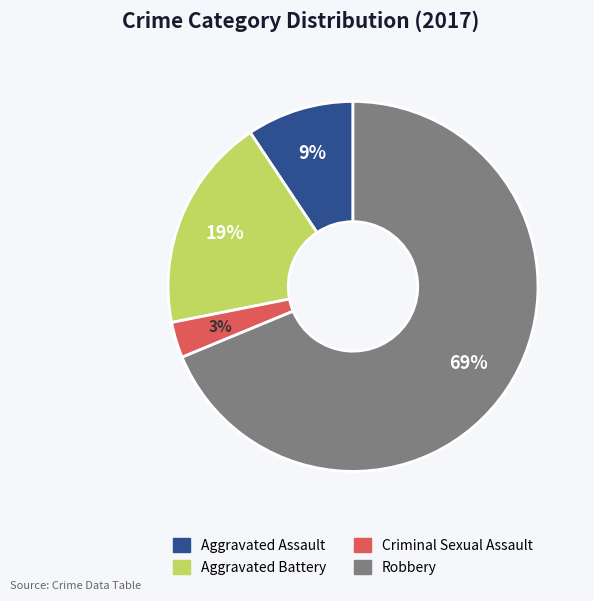

The Robbery slice represents 69% of the pie. True or false?

True